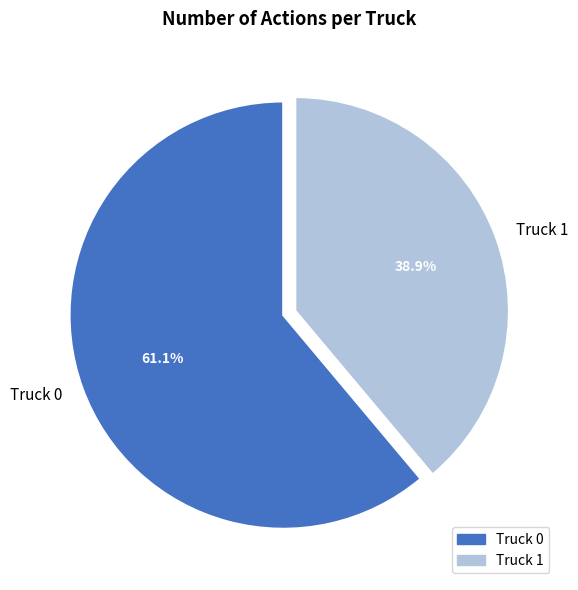

Combined, what portion of the pie is Truck 1 and Truck 0?

100.0%